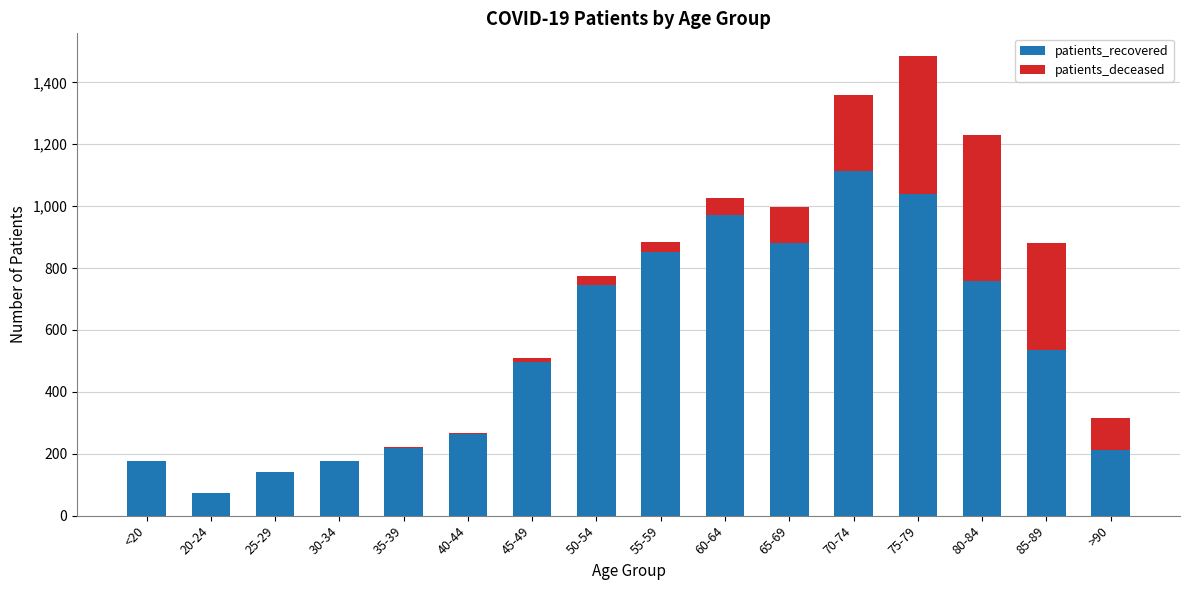

Is it true that patients_recovered equals 263 at 40-44?

True